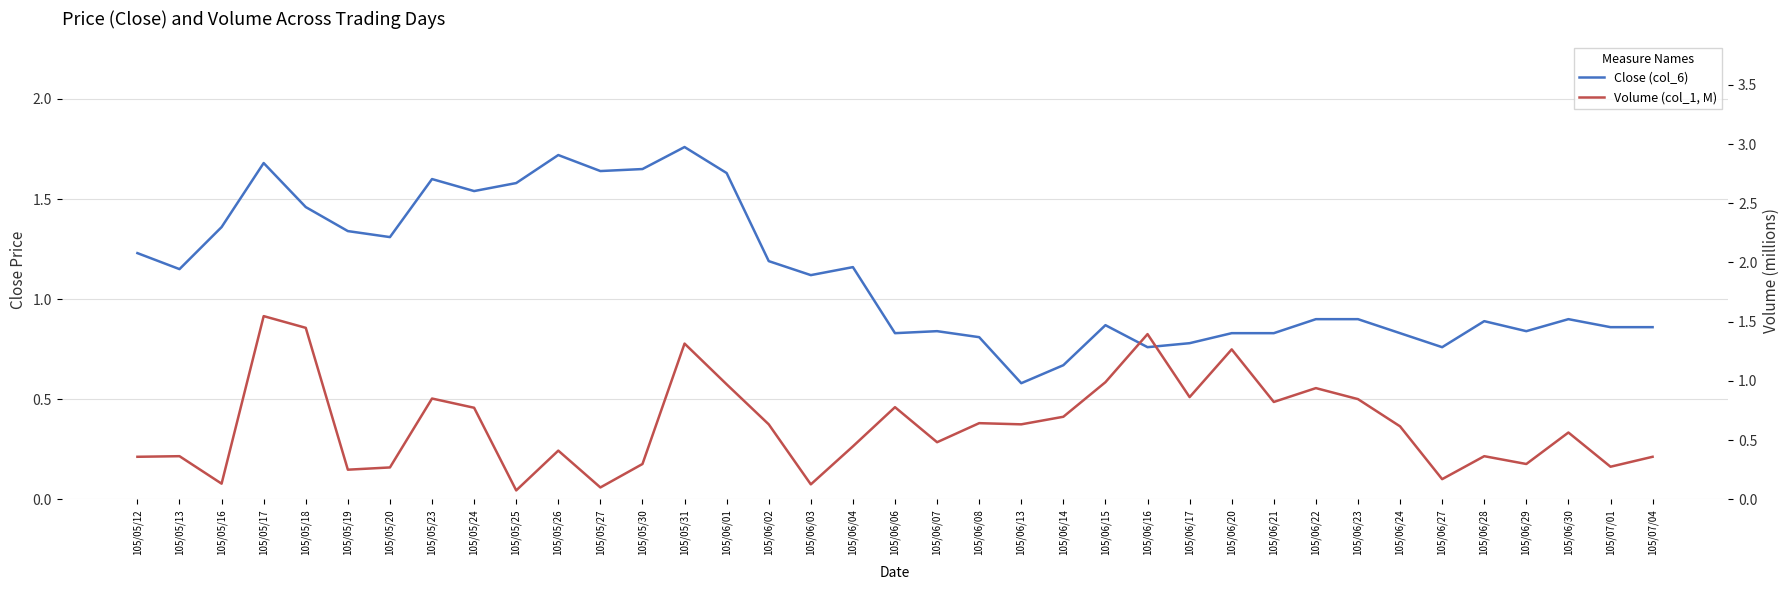

What is the value of the Volume (col_1, M) point at the 24th from the left?

1.0